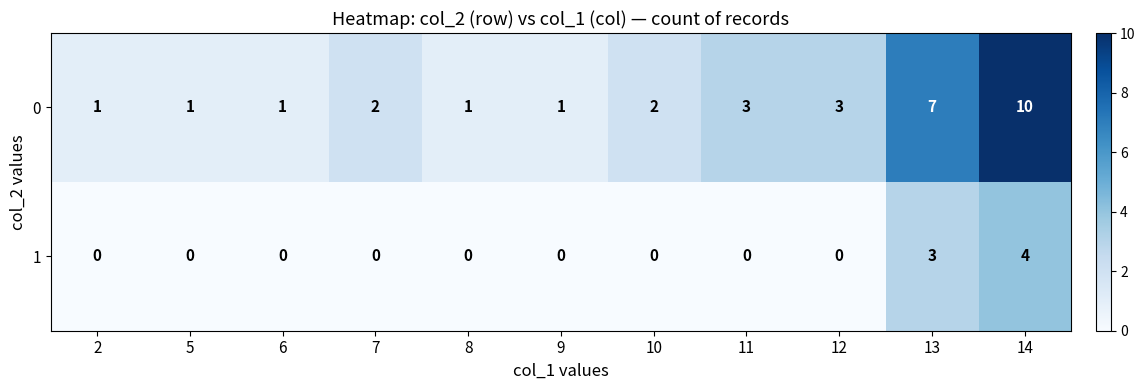

At which category is the sum across all series the highest?

14